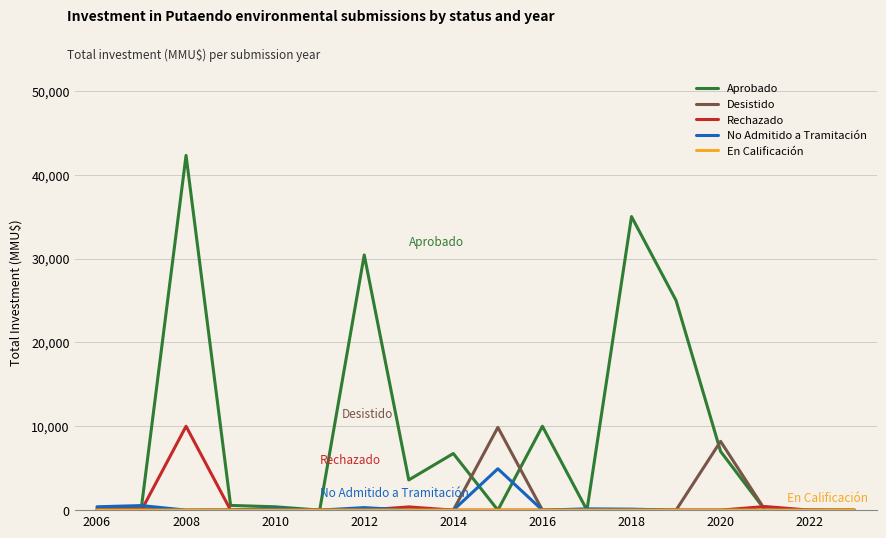

Which series has the largest range (max minus min)?

Aprobado